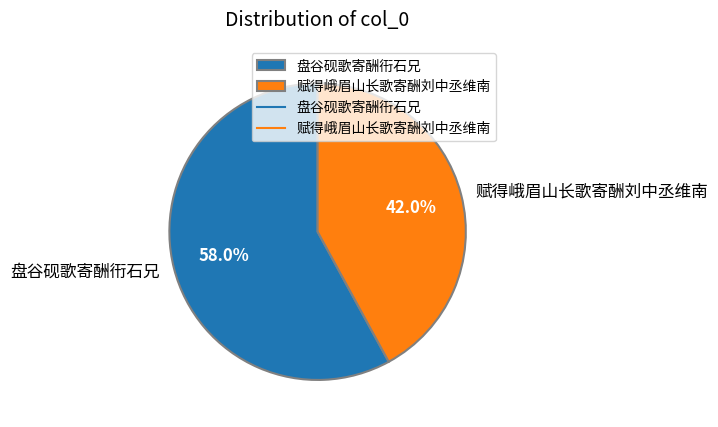

What is the total percentage of 赋得峨眉山长歌寄酬刘中丞维南 and 盘谷砚歌寄酬衎石兄?

100.0%